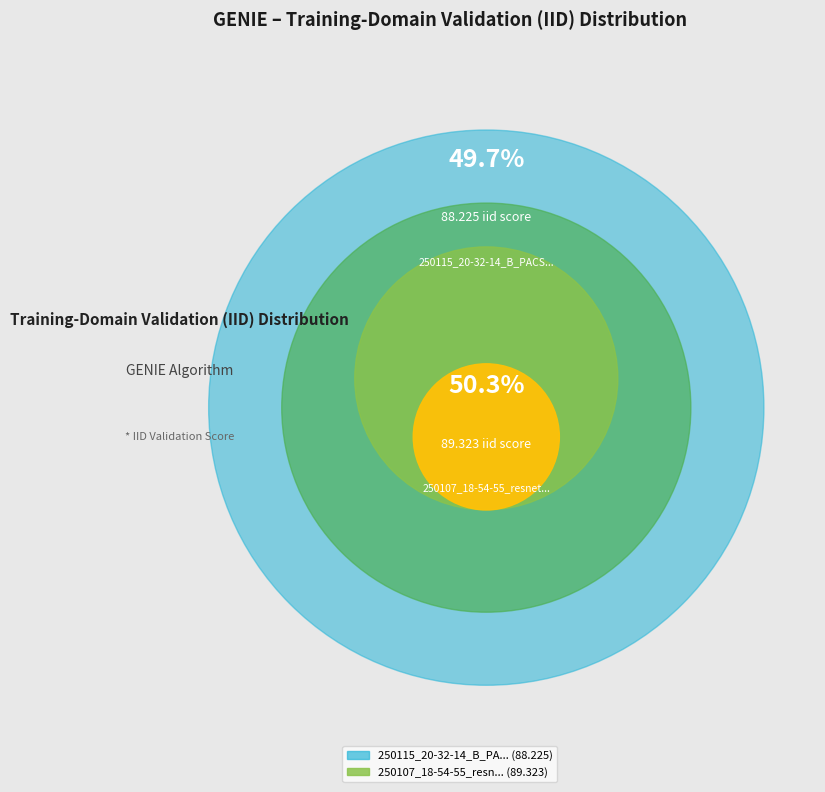

Is 250115_20-32-14_B_PACS0 (iter15000) the majority of the pie?

No